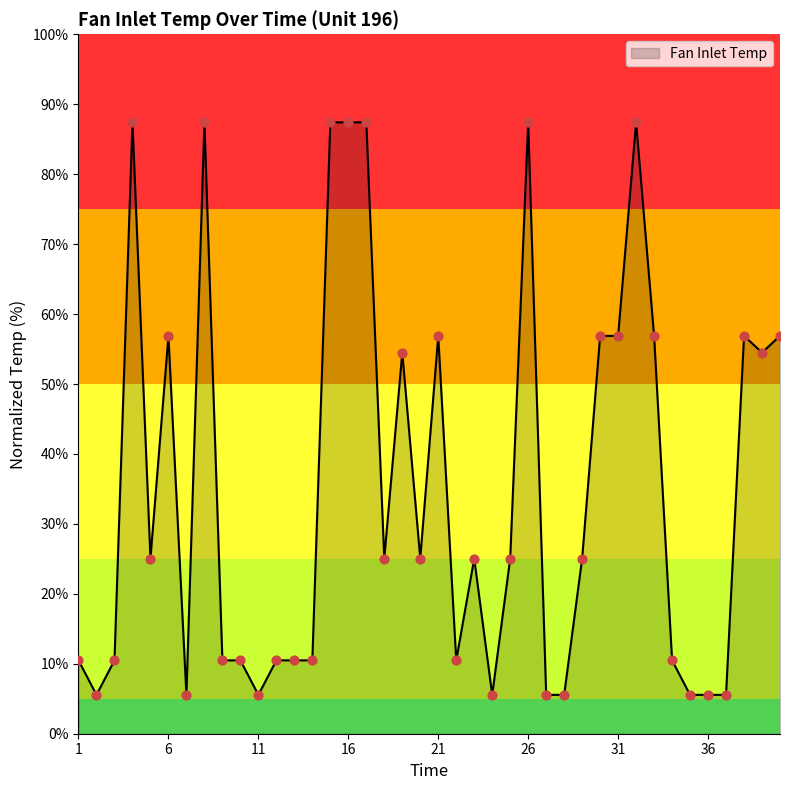

What is the difference between the maximum and minimum values?

81.9